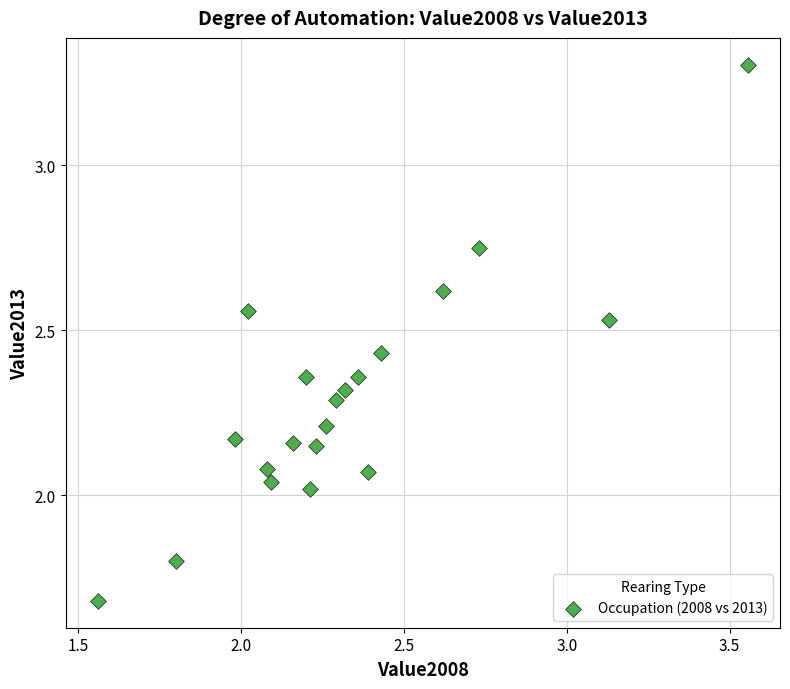

What is the range of Y values (max minus min)?

1.6